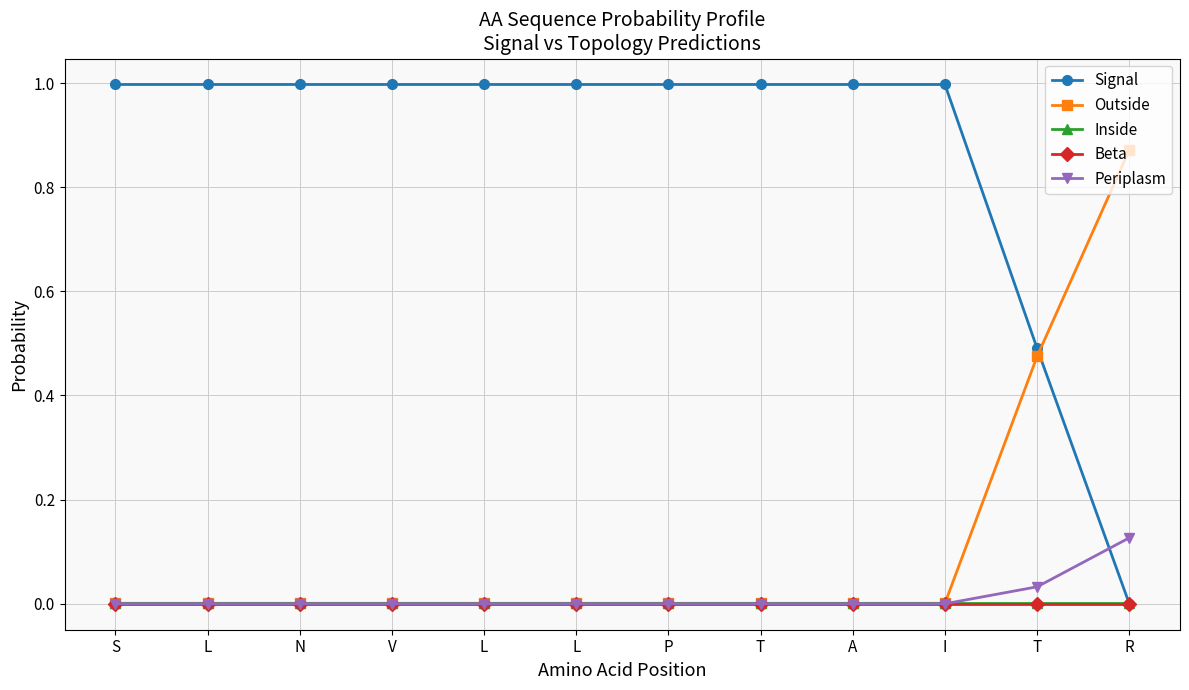

Does the chart have visible grid lines?

Yes